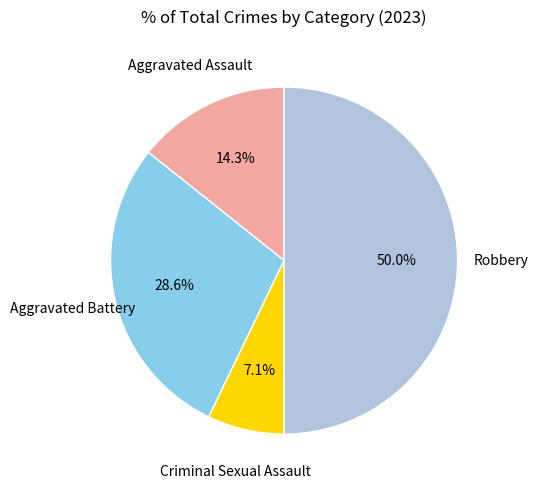

Which category has the biggest portion of the pie?

Robbery